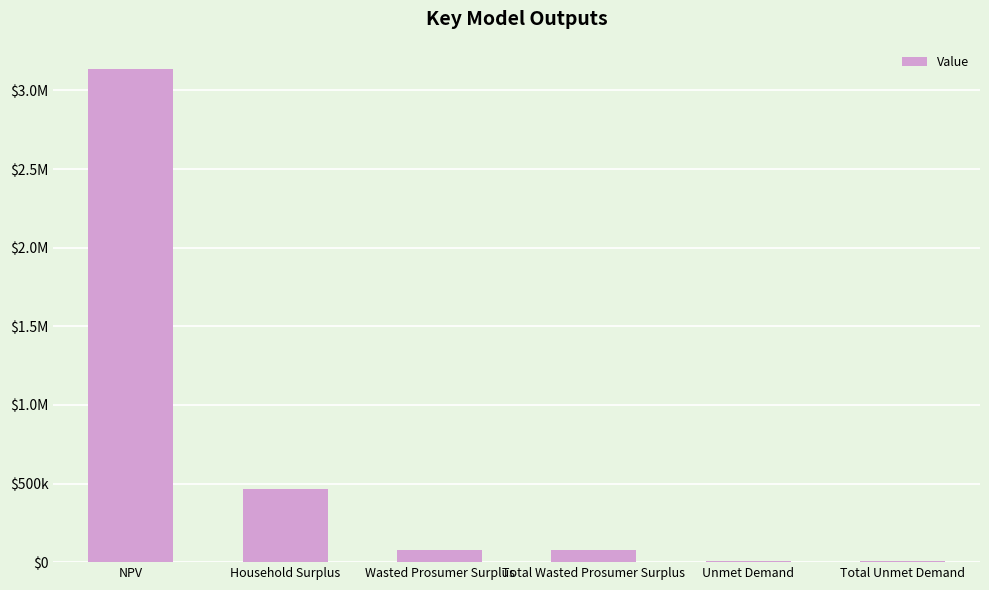

Count the number of values greater than 76253.

4